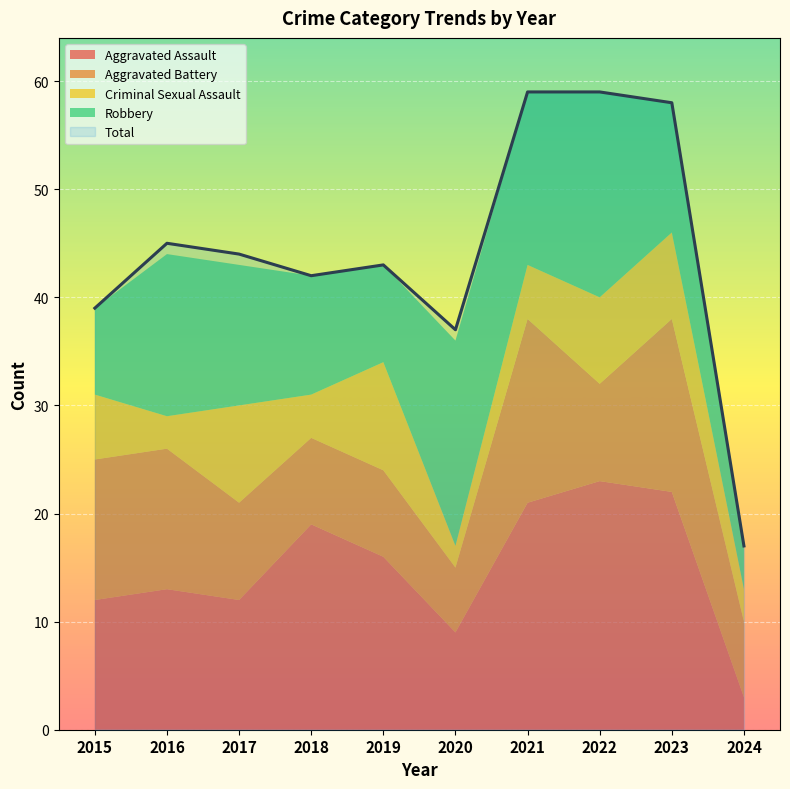

What is the minimum value shown in the chart?

2